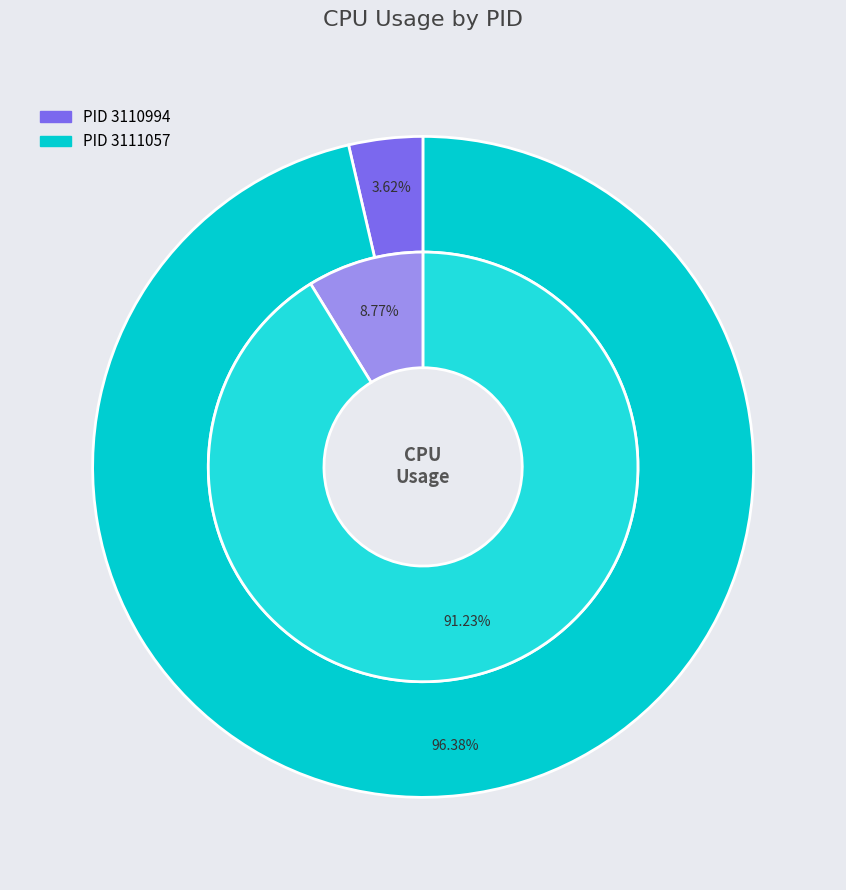

Count the number of slices in the pie.

2